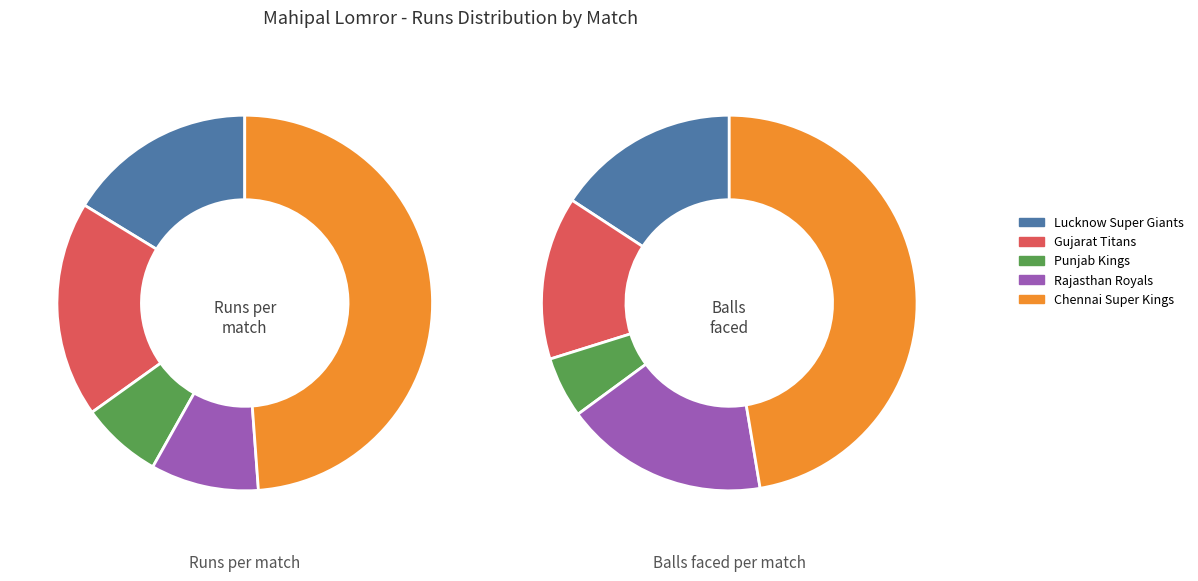

What percentage do 42 runs (27 balls) and 6 runs (3 balls) together represent?

55.8%